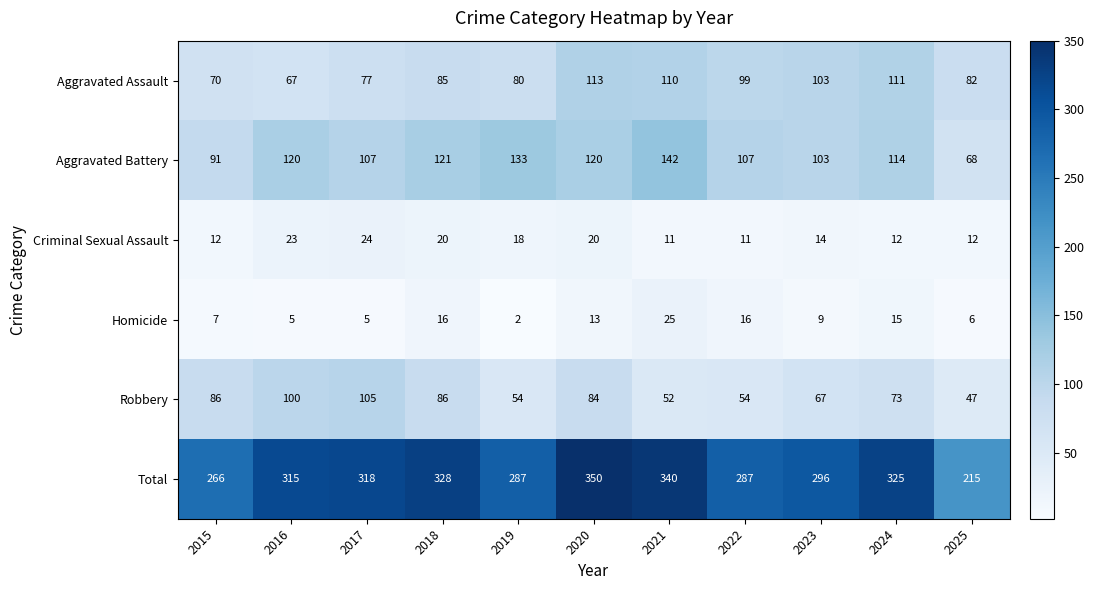

What is the minimum value shown in the chart?

2